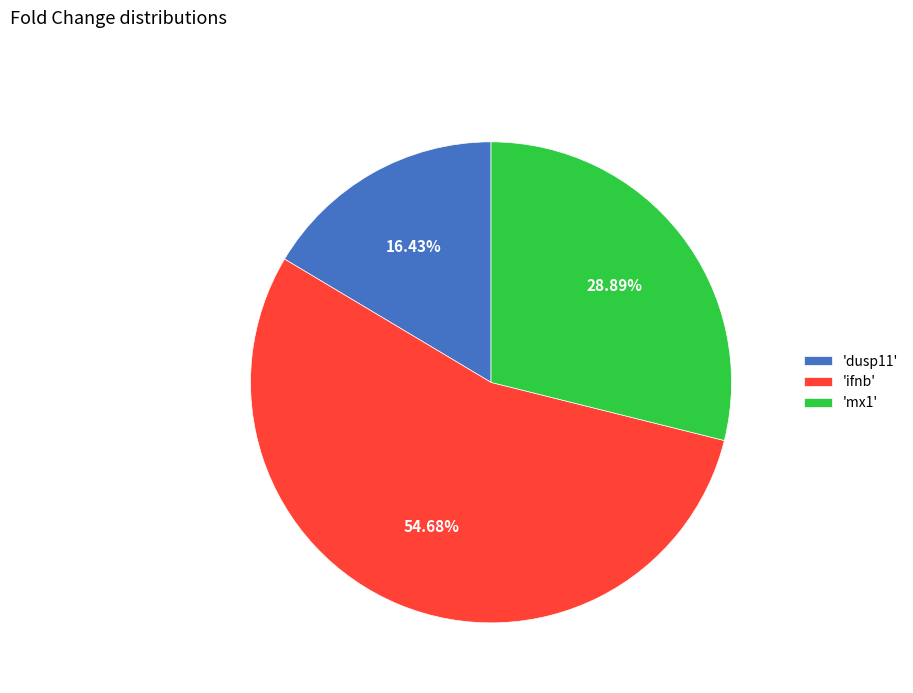

What is the majority slice?

'ifnb'